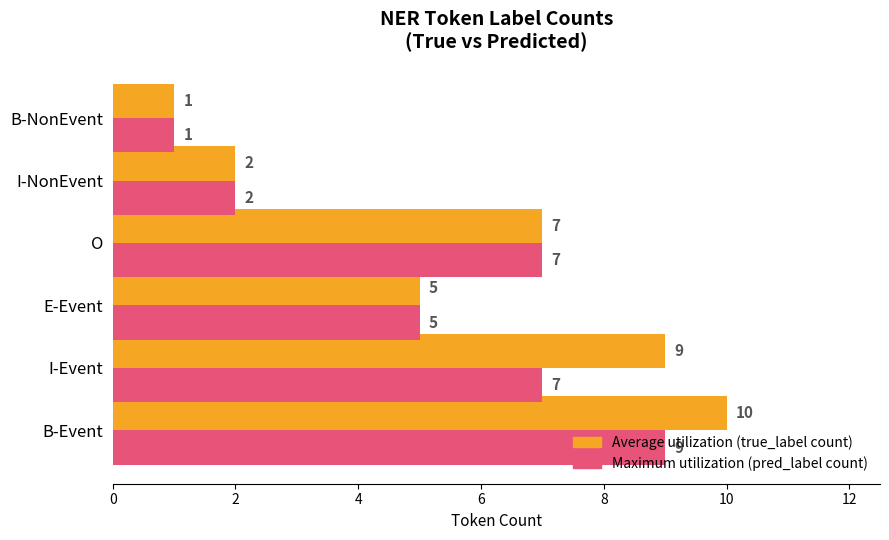

How many categories are shown in the chart?

6